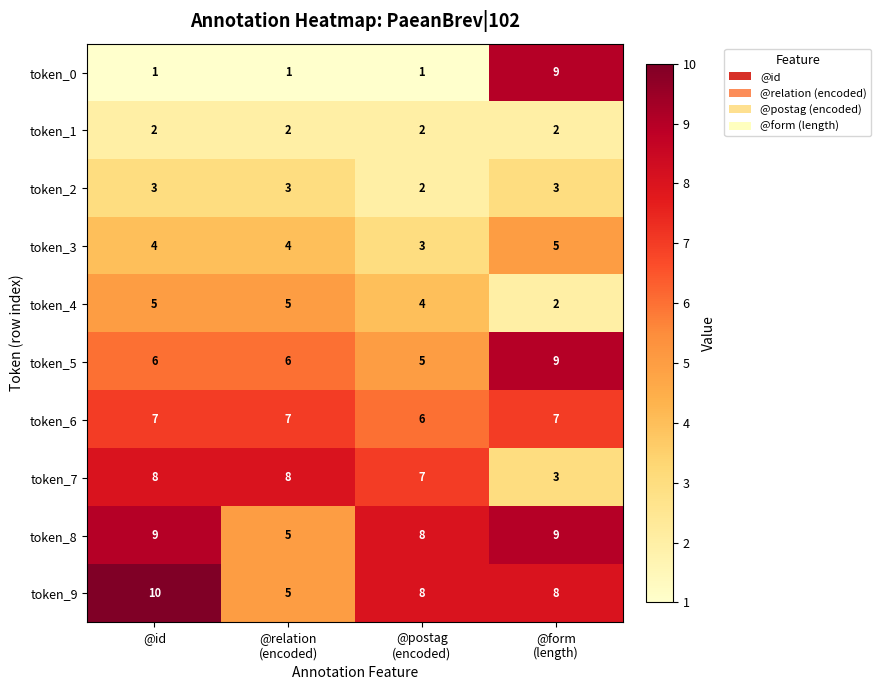

At how many categories does at least one series exceed 7?

4